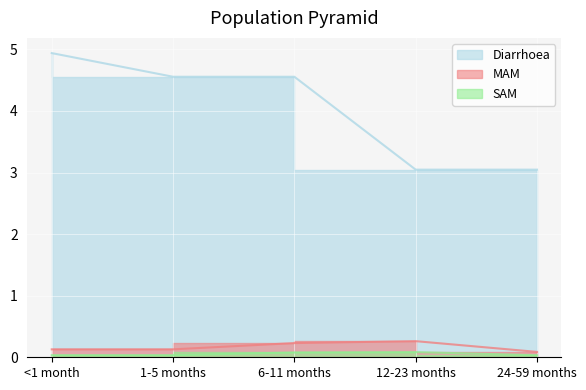

How many MAM values are between 0 and 1?

5